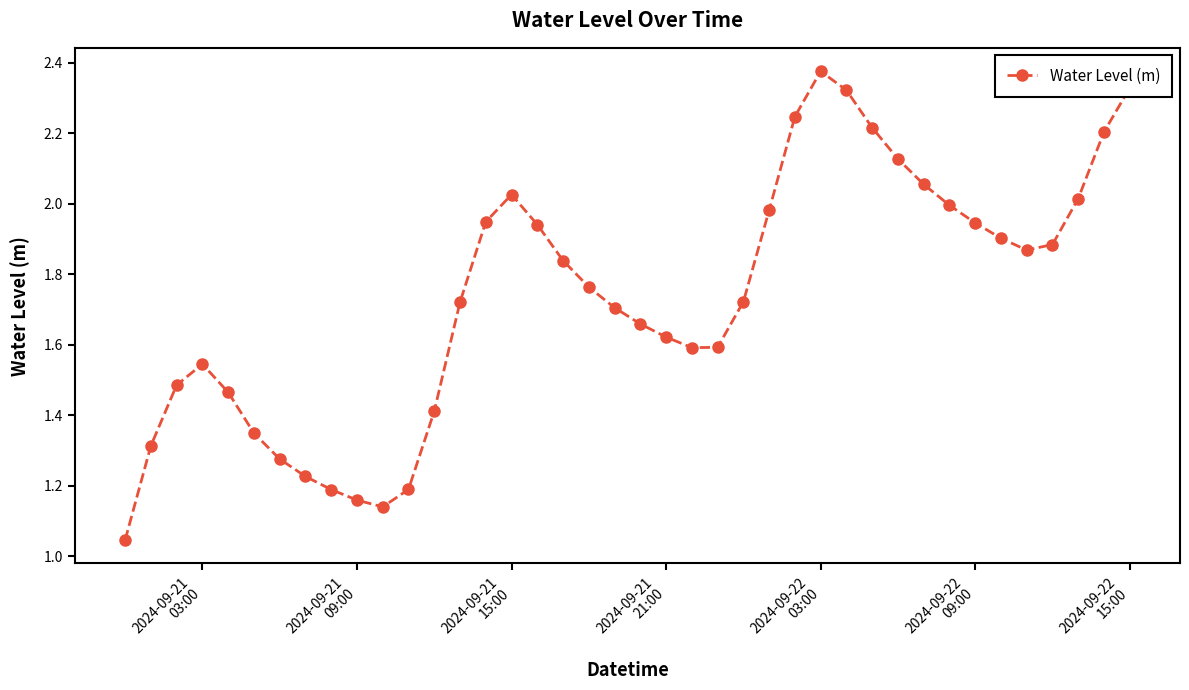

How many points are higher than both their immediate neighbors (excluding endpoints)?

3